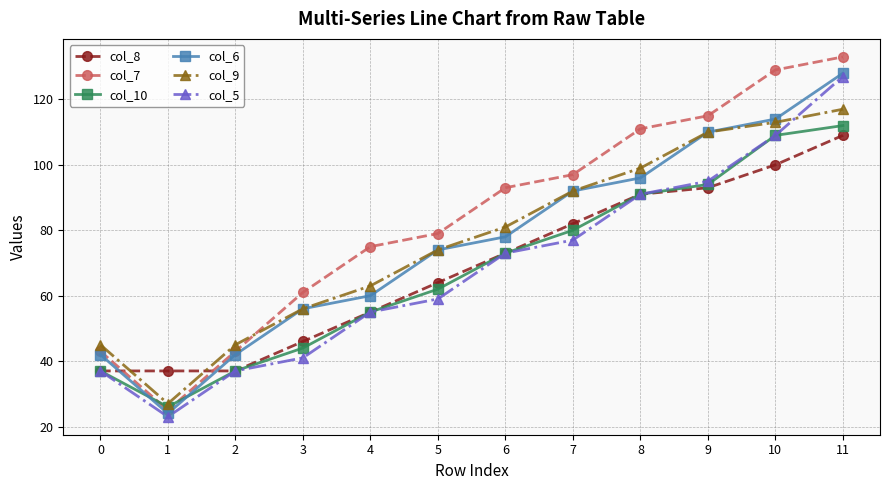

Does the chart have visible grid lines?

Yes